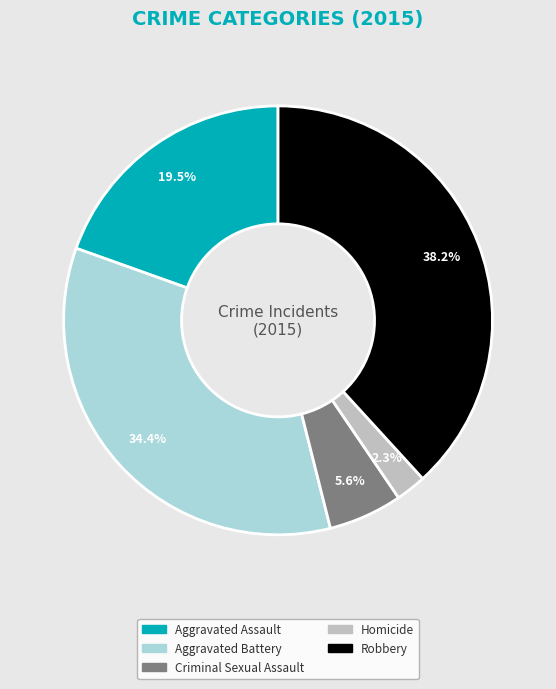

Which category has the smallest portion of the pie?

Homicide